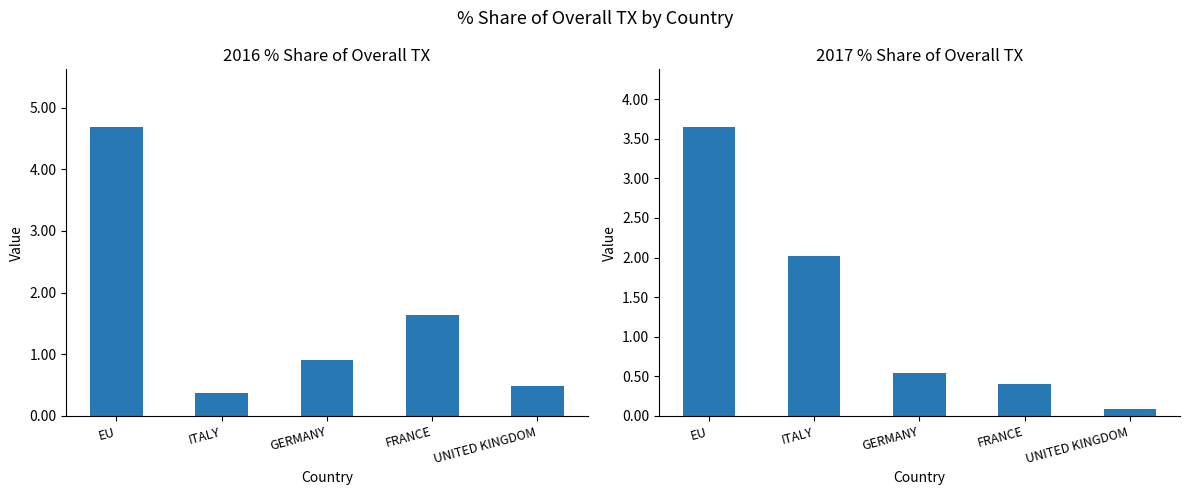

What is the difference between the highest and lowest values at UNITED KINGDOM?

0.4